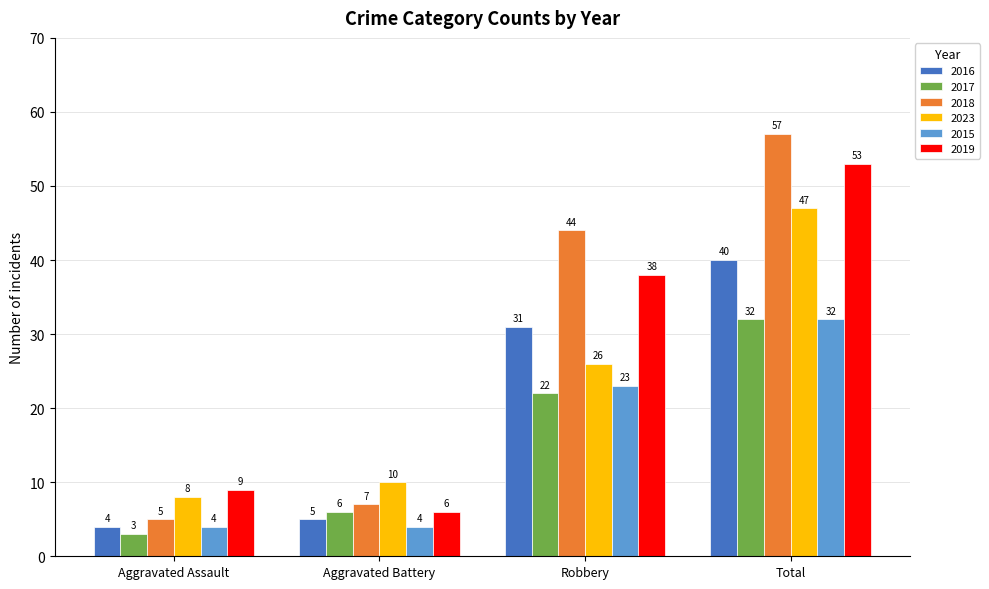

Which category has the lowest value across all series?

Aggravated Assault